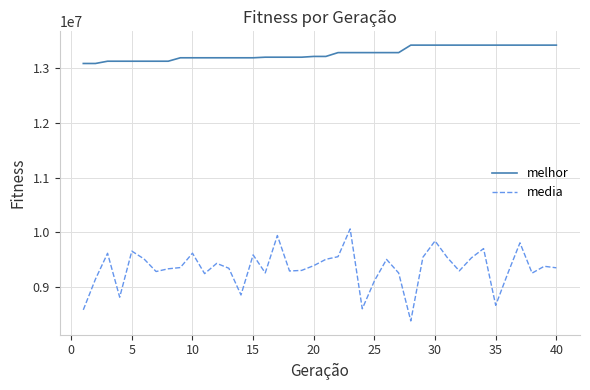

List the series in order of their overall mean, highest first.

melhor, media